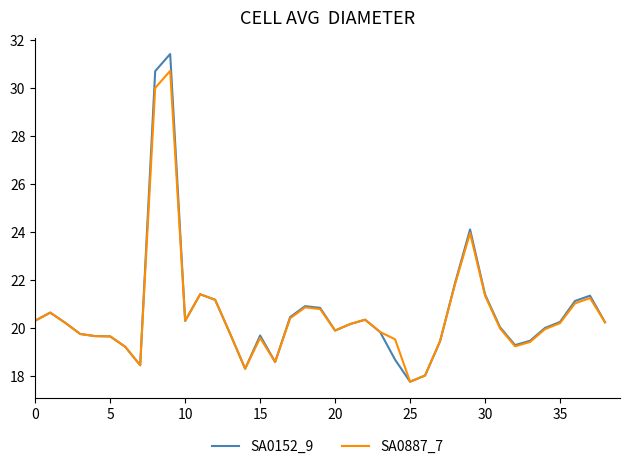

What is the difference between the maximum and second lowest values in the SA0152_9 series?

13.4